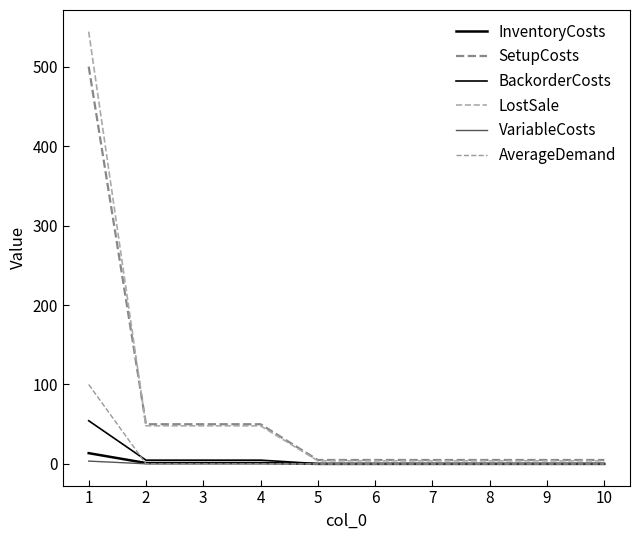

How many times do LostSale and SetupCosts cross each other?

1